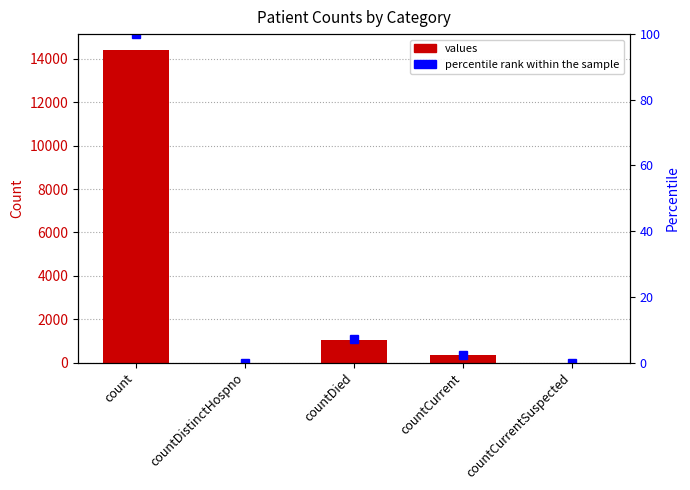

Reading left to right, list all the values displayed in this chart.

values: count=14421.0	countDistinctHospno=0.0	countDied=1026.0	countCurrent=350.0	countCurrentSuspected=0.0
percentile rank within the sample: count=100.0	countDistinctHospno=0.0	countDied=7.1	countCurrent=2.4	countCurrentSuspected=0.0